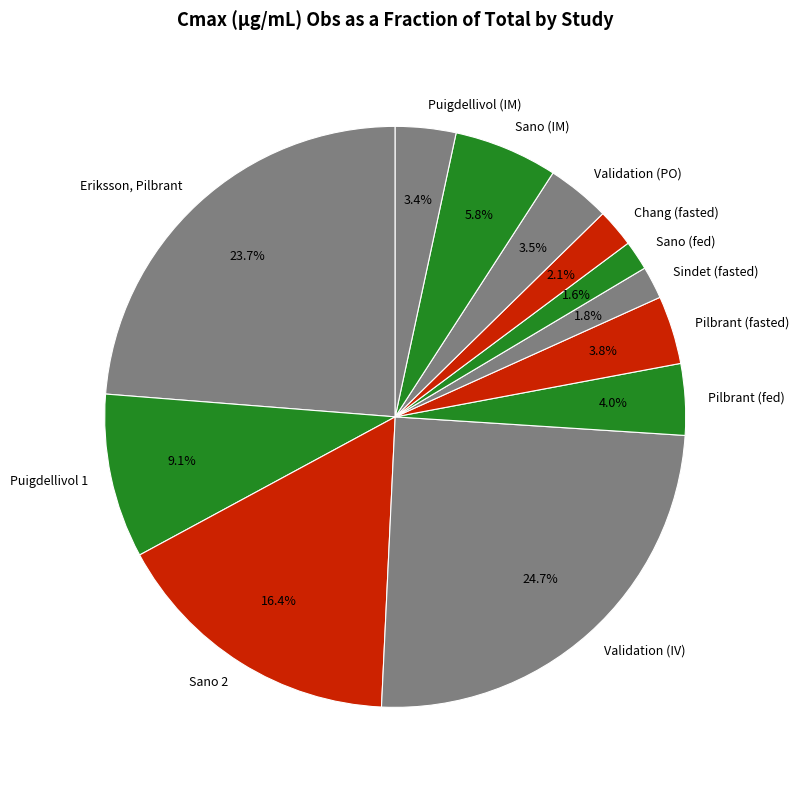

How many slices are in this pie chart?

12